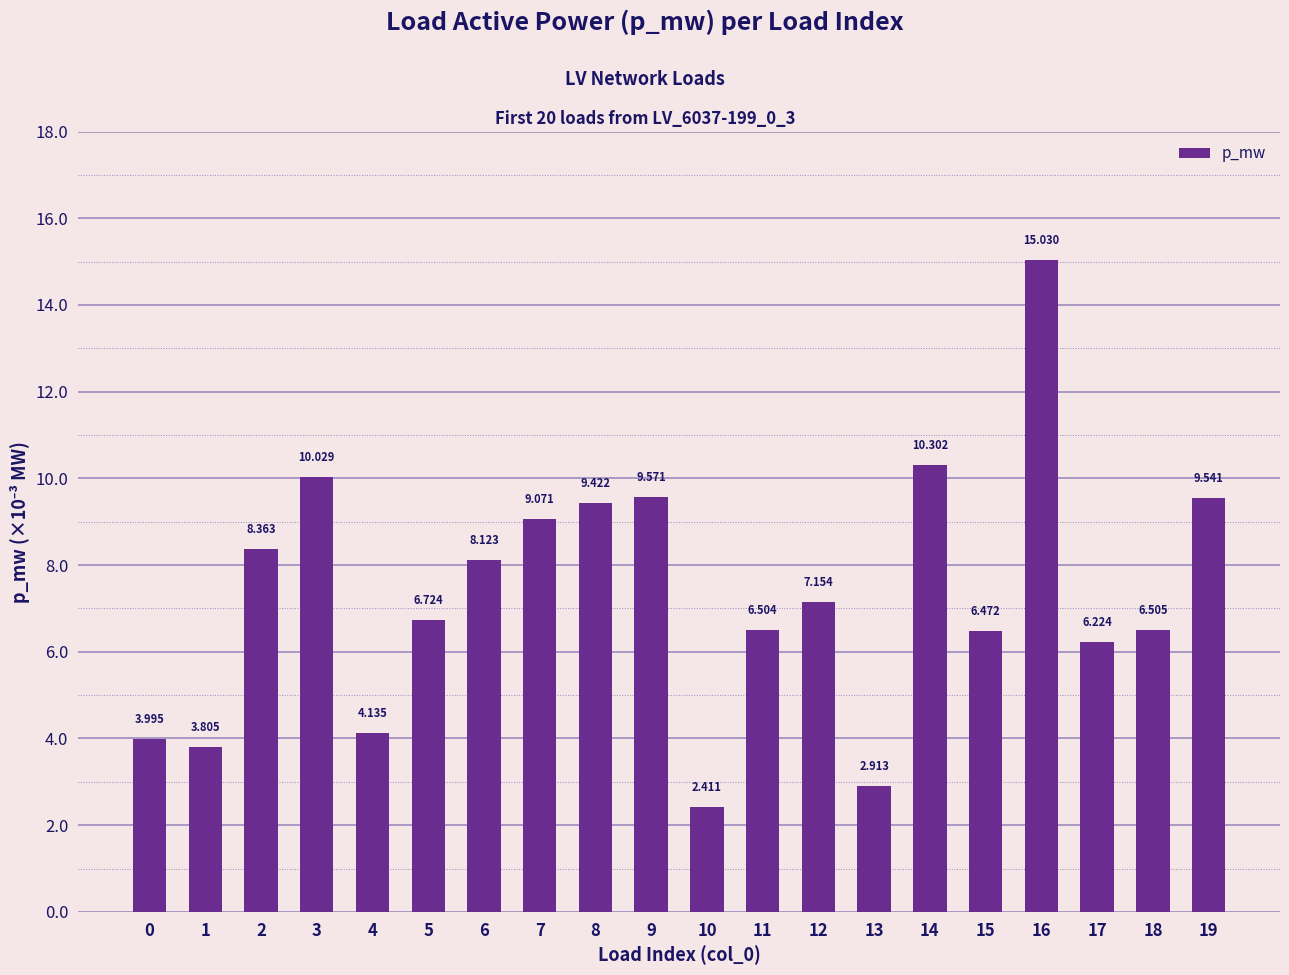

Does the chart contain any negative values?

No